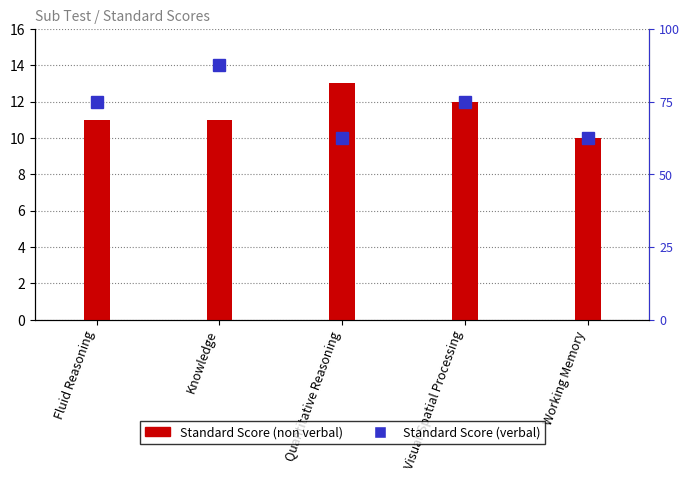

Reading left to right, extract all data points from this chart.

Fluid Reasoning=11	Knowledge=11	Quantitative Reasoning=13	Visual-Spatial Processing=12	Working Memory=10